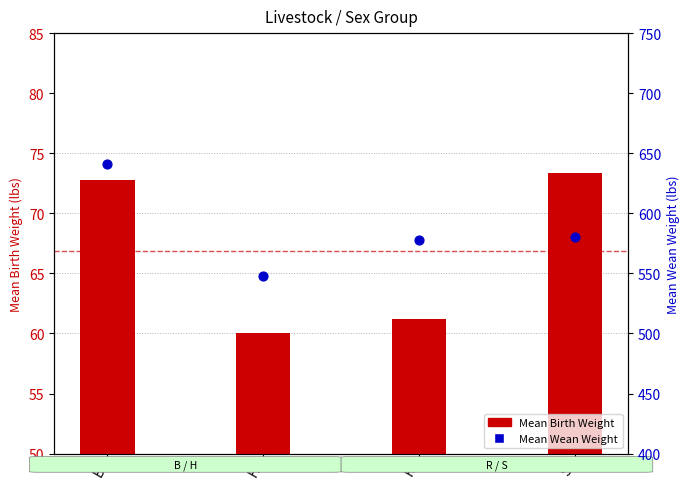

What are all the series names shown in the legend?

Mean Birth Weight, Mean Wean Weight